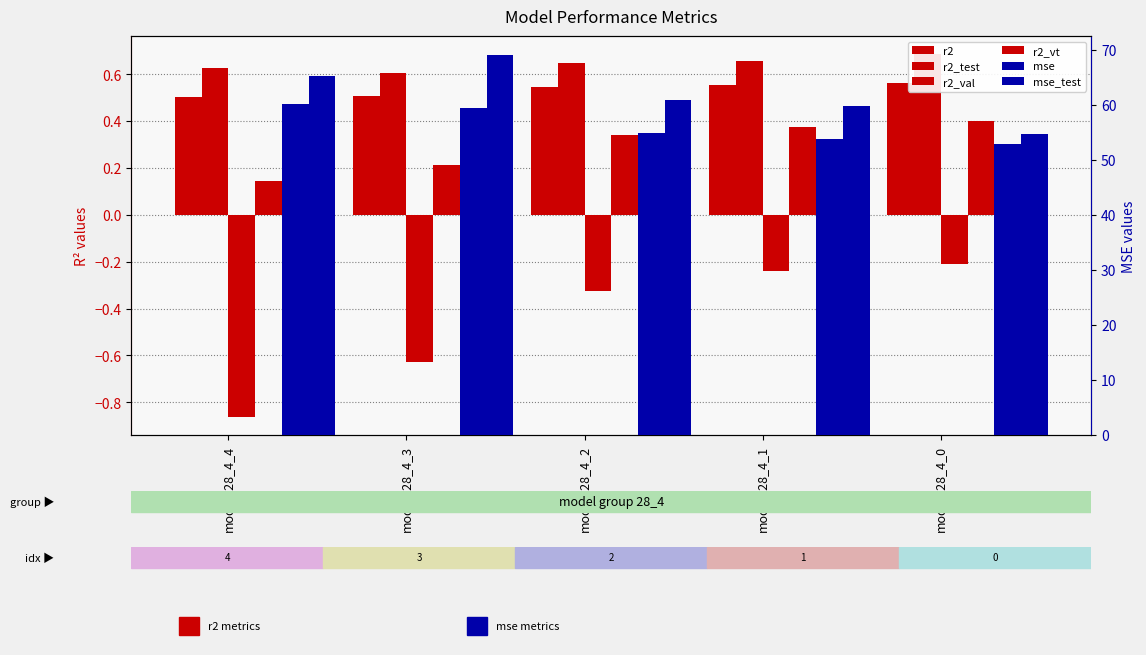

At which category does the chart reach its peak across all series?

model_28_4_3